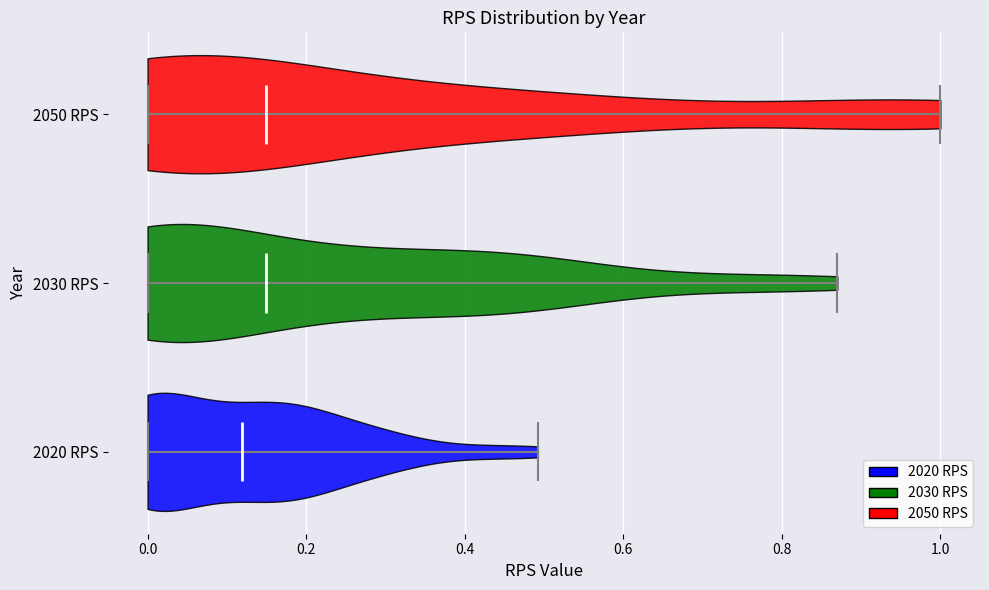

Reading bottom to top, read every violin against the x-axis: where its median line is, and the lowest and highest points it reaches. The values are not printed on the chart, so give them approximately, as read against the axis.

2020 RPS: median line 0.12, lowest point 0.00, highest point 0.50
2030 RPS: median line 0.16, lowest point 0.00, highest point 0.88
2050 RPS: median line 0.16, lowest point 0.00, highest point 1.00